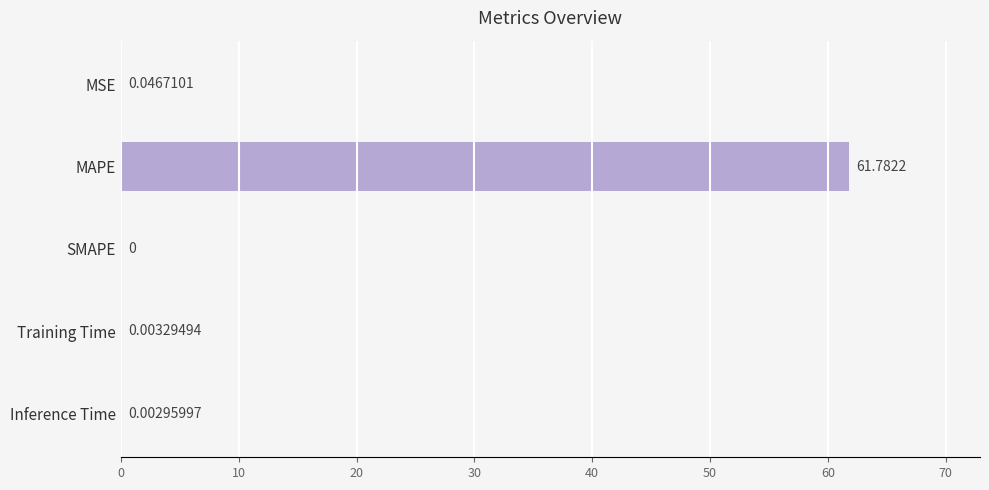

Where is the data nearest to the value 30?

MSE